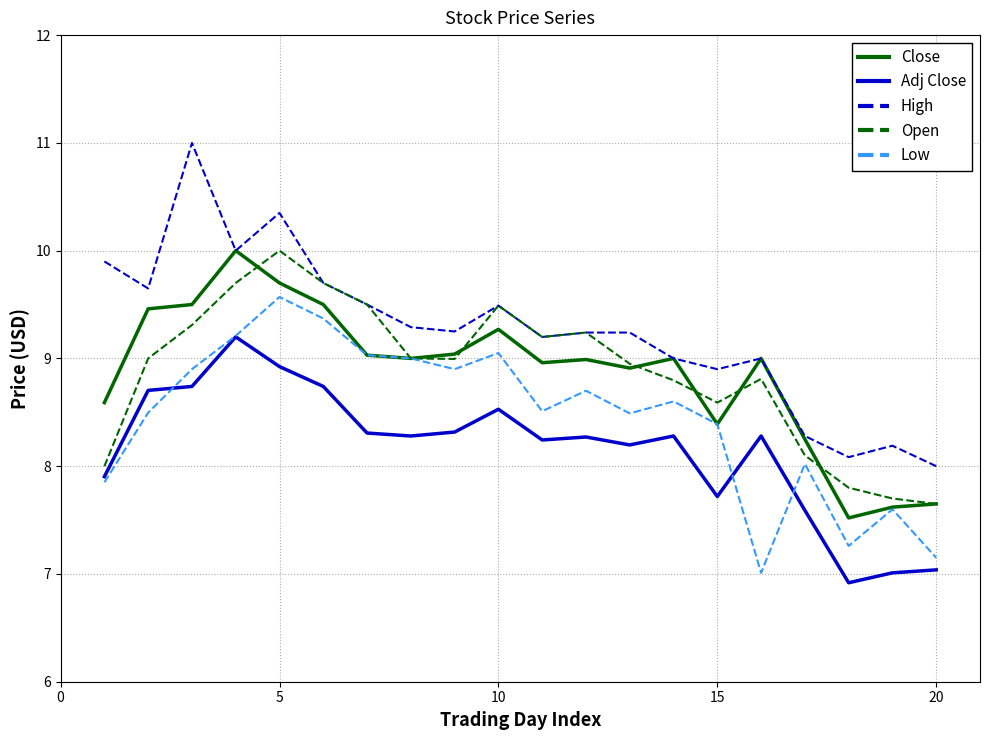

What is the smallest value displayed?

6.9